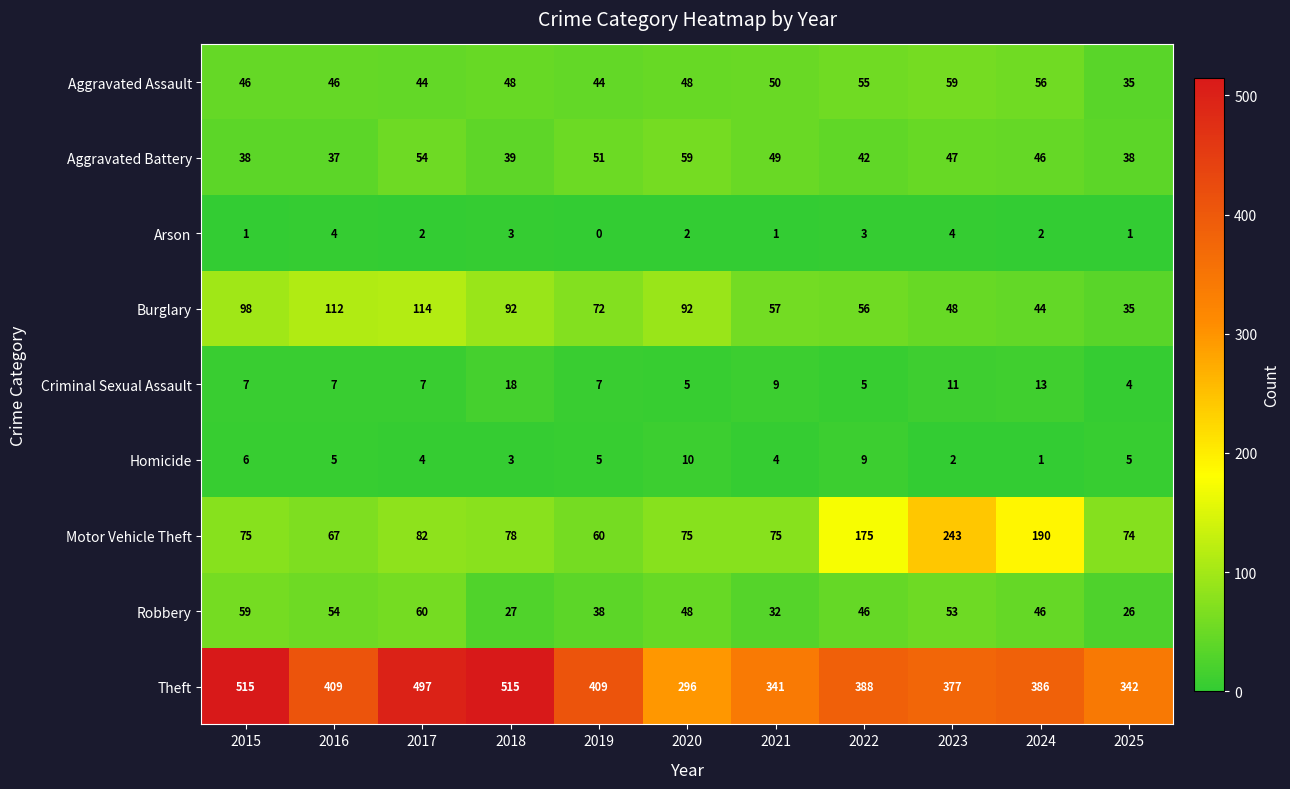

What is the difference between the Criminal Sexual Assault values at 2021 and 2024?

4